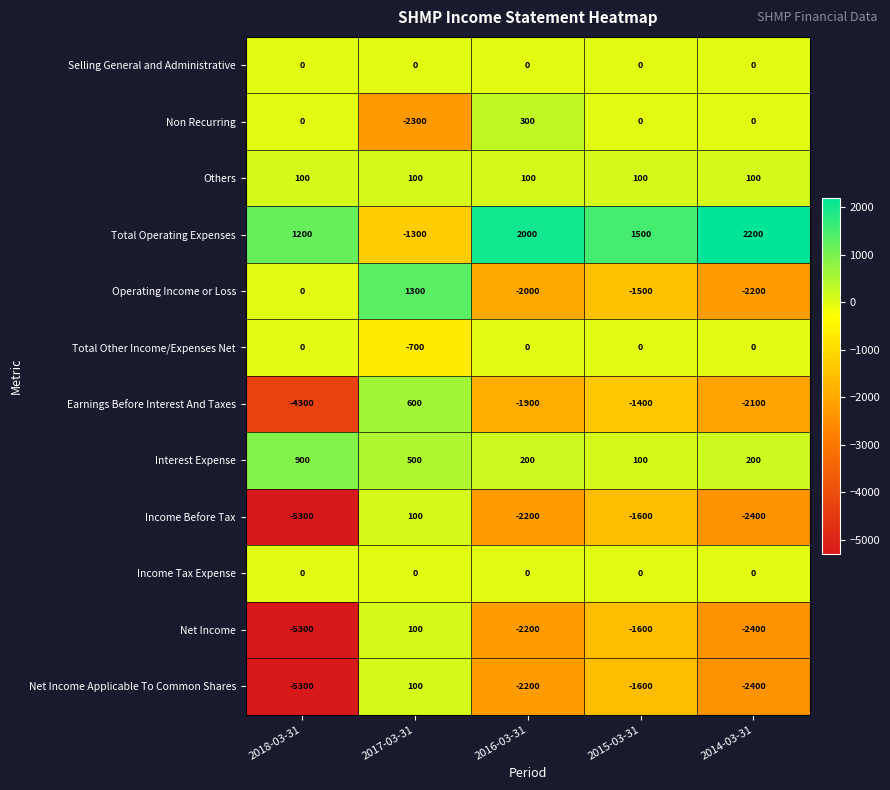

What is the difference between the highest and lowest values at 2015-03-31?

3100